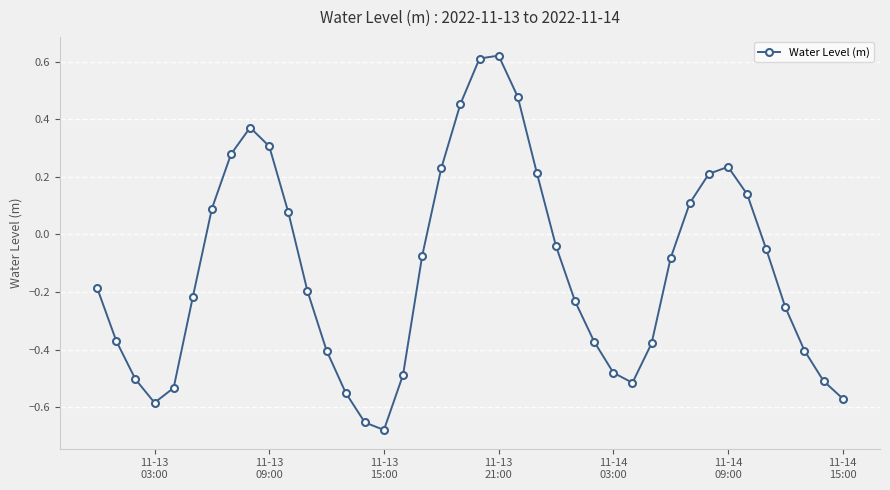

What is the difference between the second highest and minimum values?

1.3